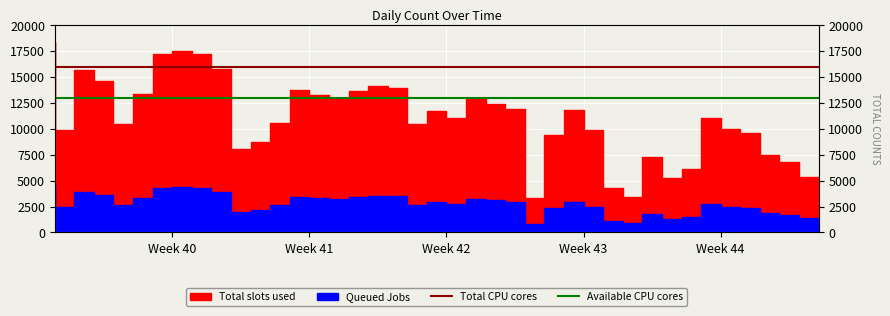

How many lines are shown in the chart?

2